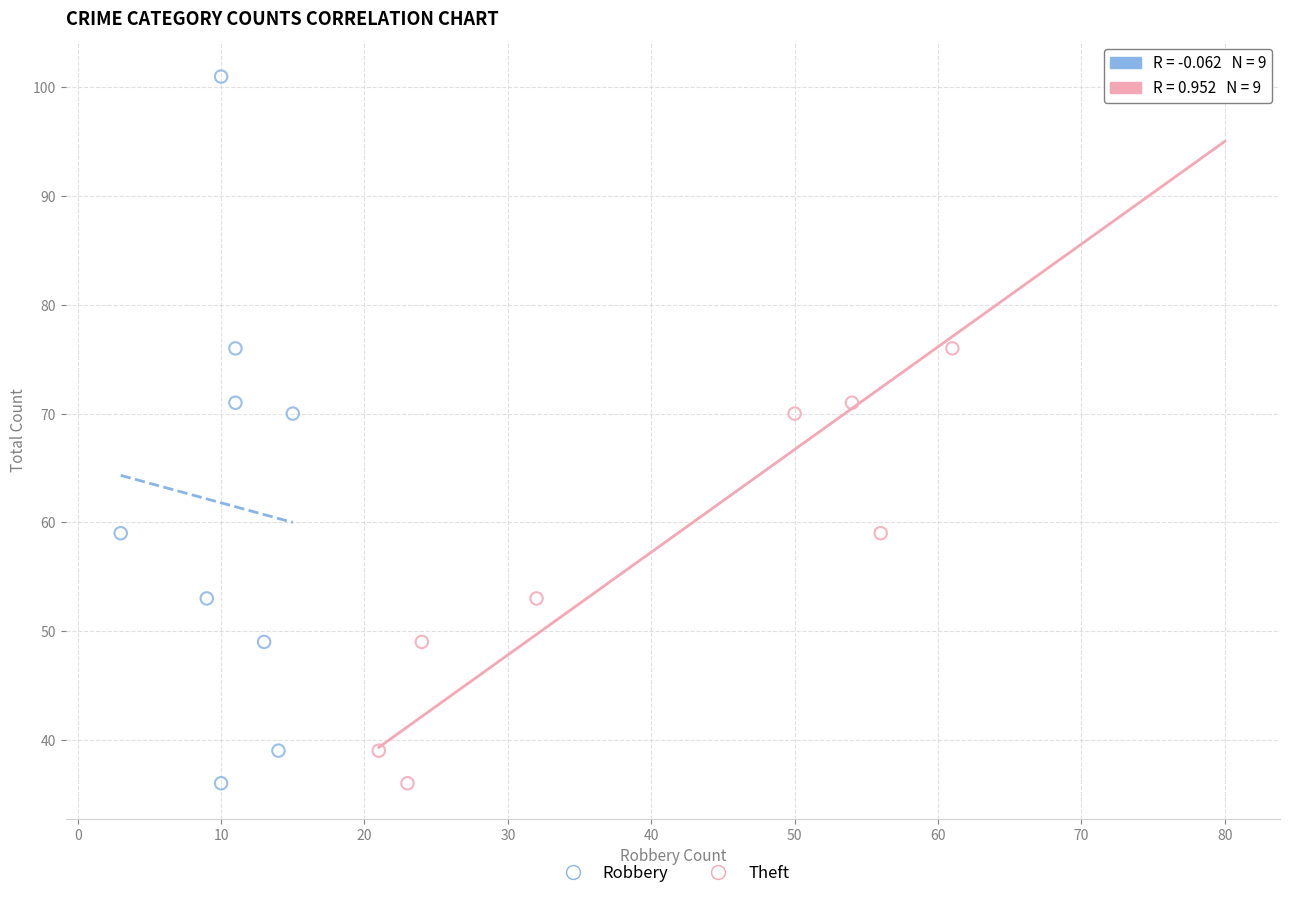

What are all the series names shown in the legend?

Robbery, Theft